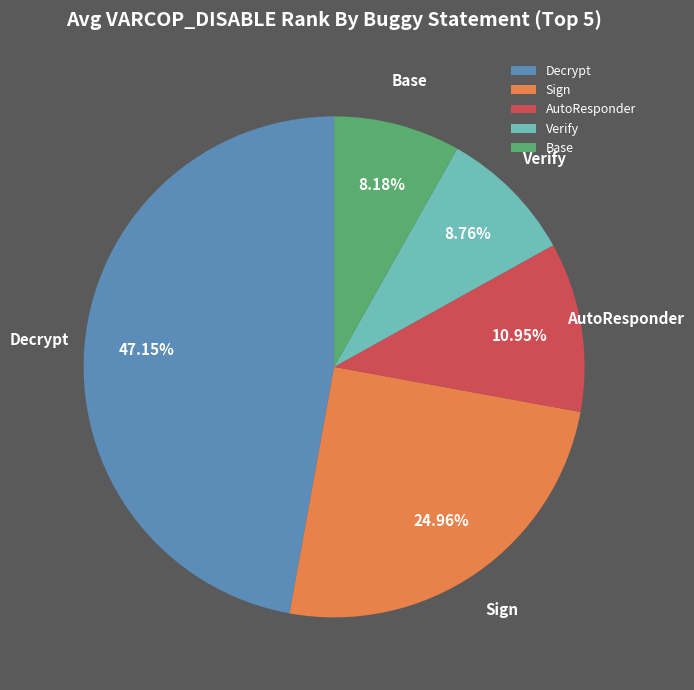

What is the ratio of the value at Sign to the value at Base?

3.1